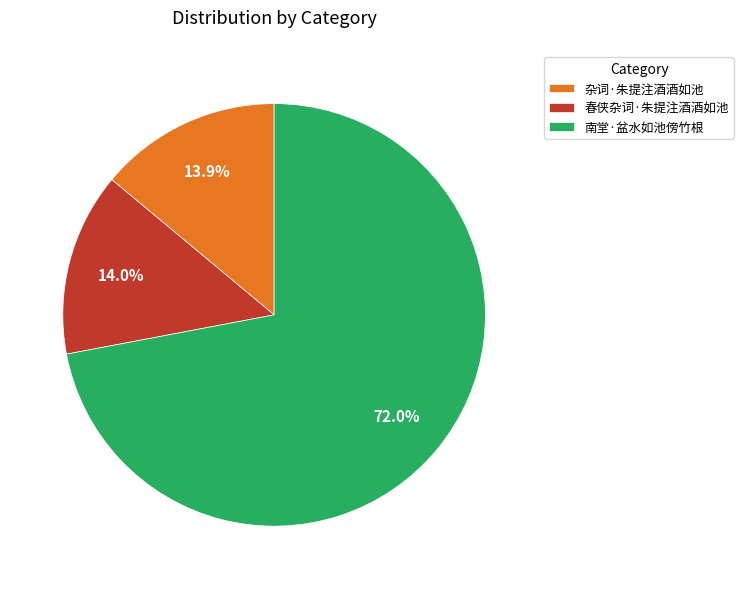

Is the sum of 南堂·盆水如池傍竹根 and 杂词·朱提注酒酒如池 greater than half?

Yes